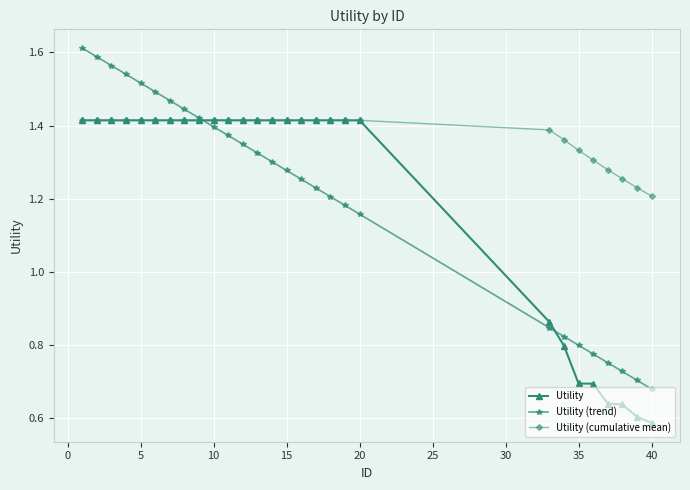

How many Utility values are between 0 and 1?

8